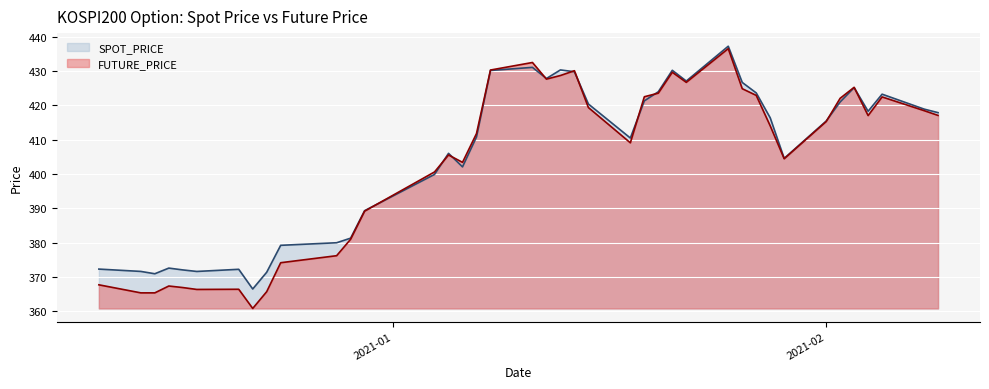

What is the total value across all series at 2021-02?

830.8